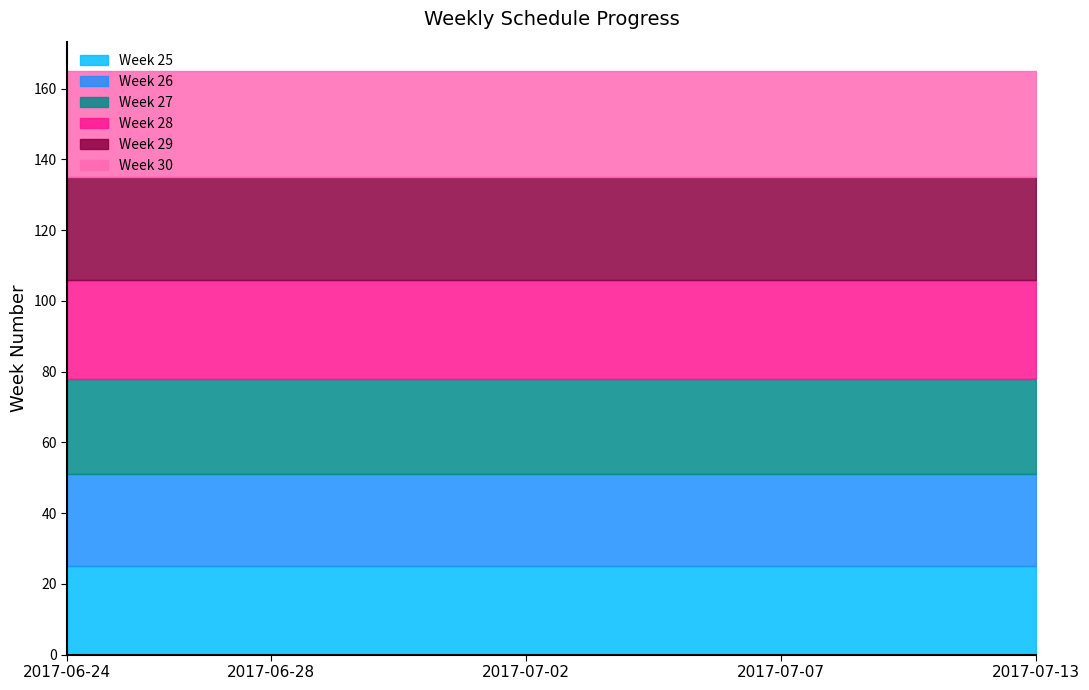

True or false: Week 26 has more than 0 points higher than both neighbors.

False